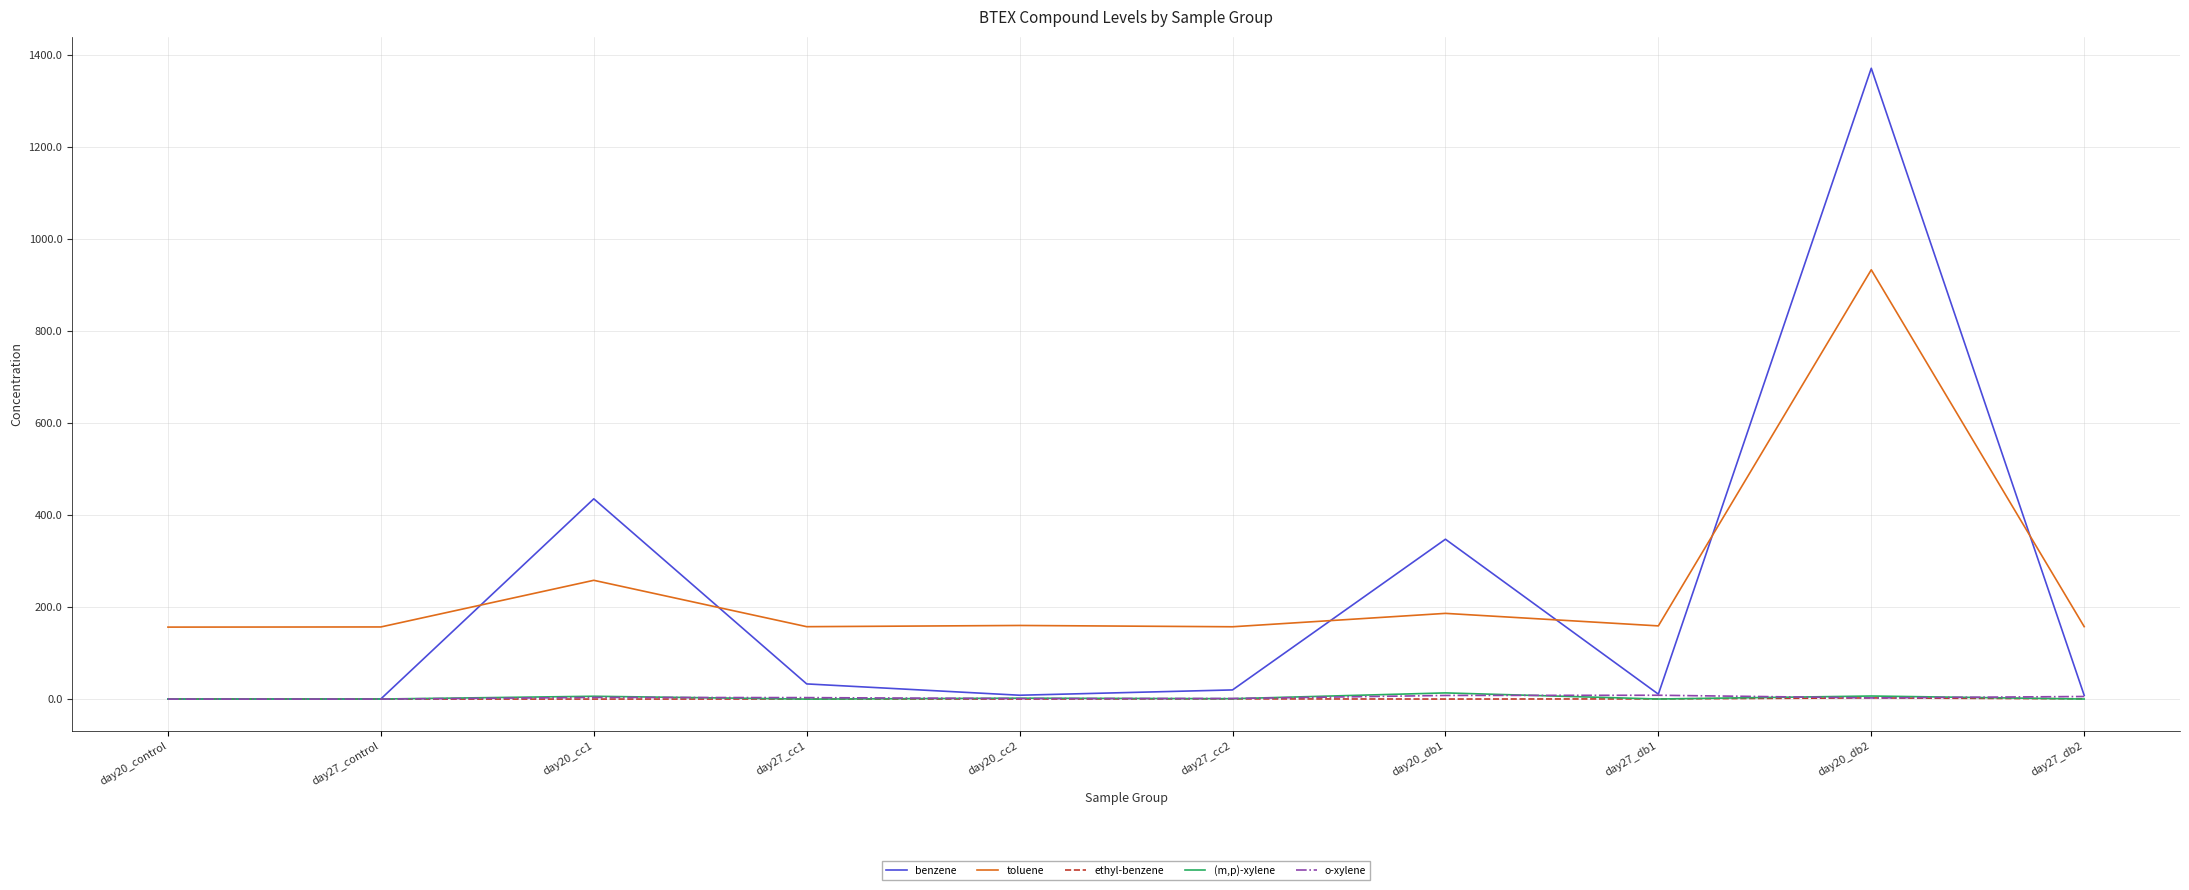

How many distinct data groups are displayed?

5